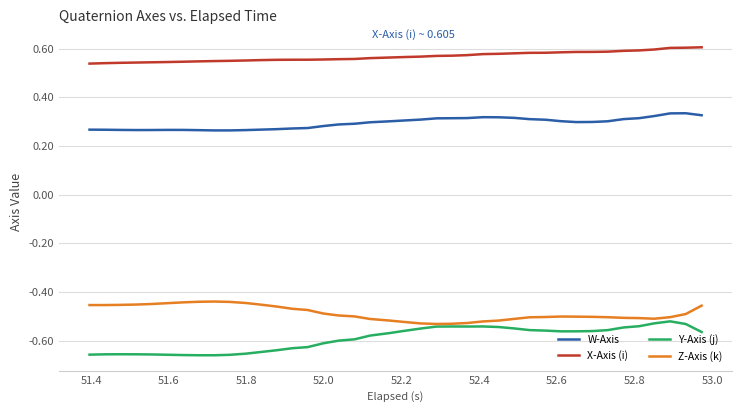

In Y-Axis (j), how many points are lower than both neighbors (excluding endpoints)?

3